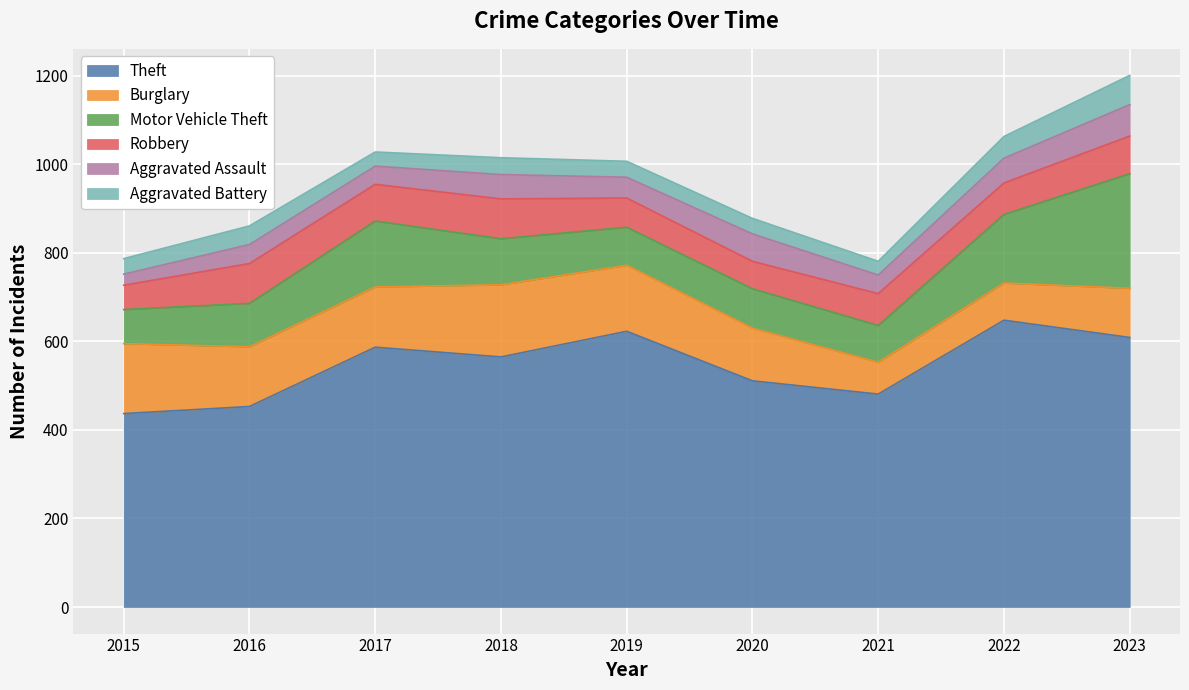

Is it true that Aggravated Battery equals 10 at 2015?

False